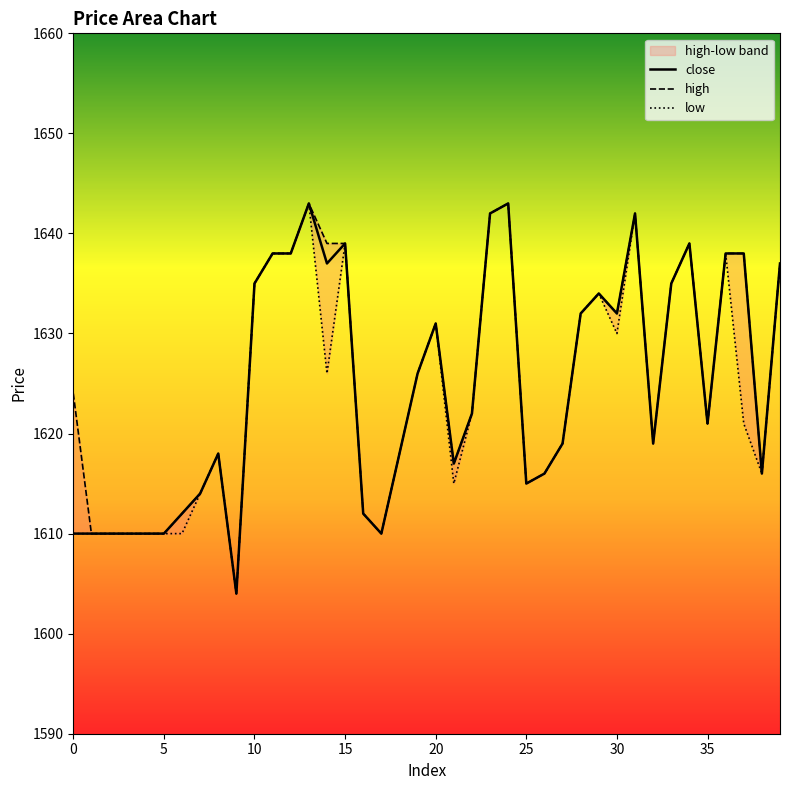

Does the chart display data point markers on the line(s)?

No